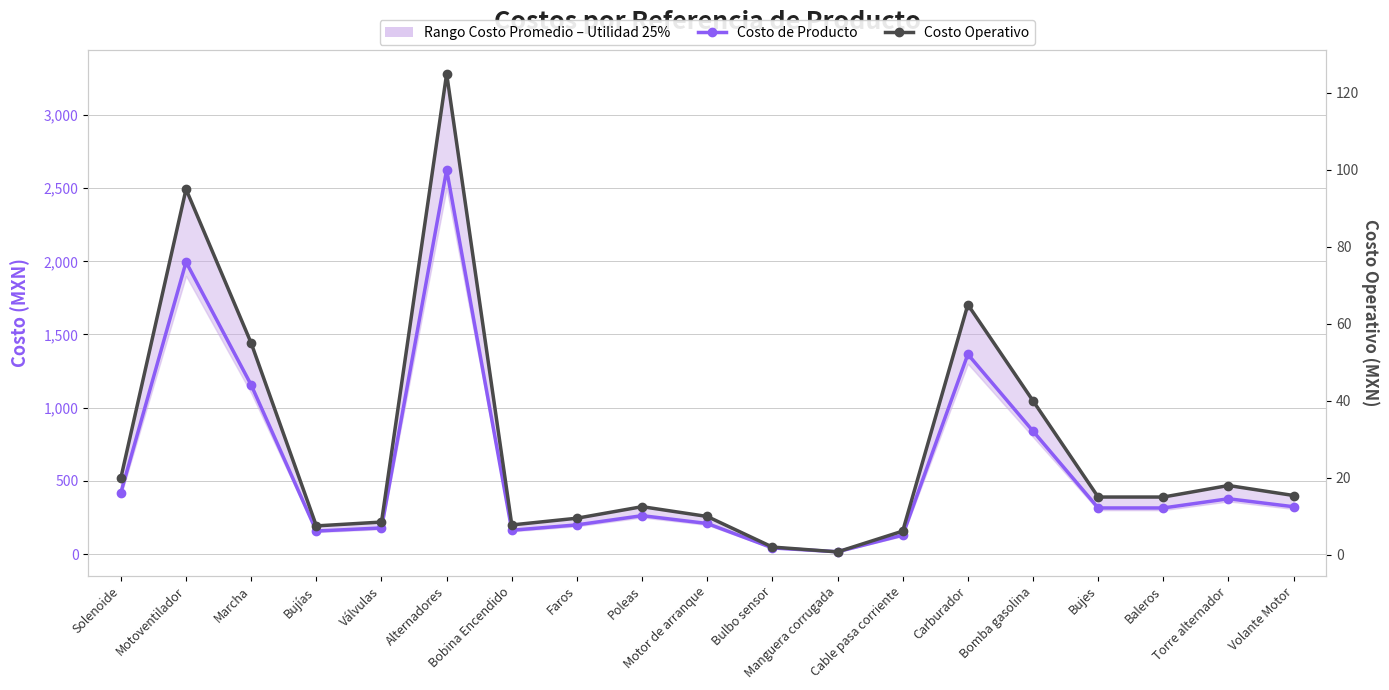

How many lines are shown in the chart?

2